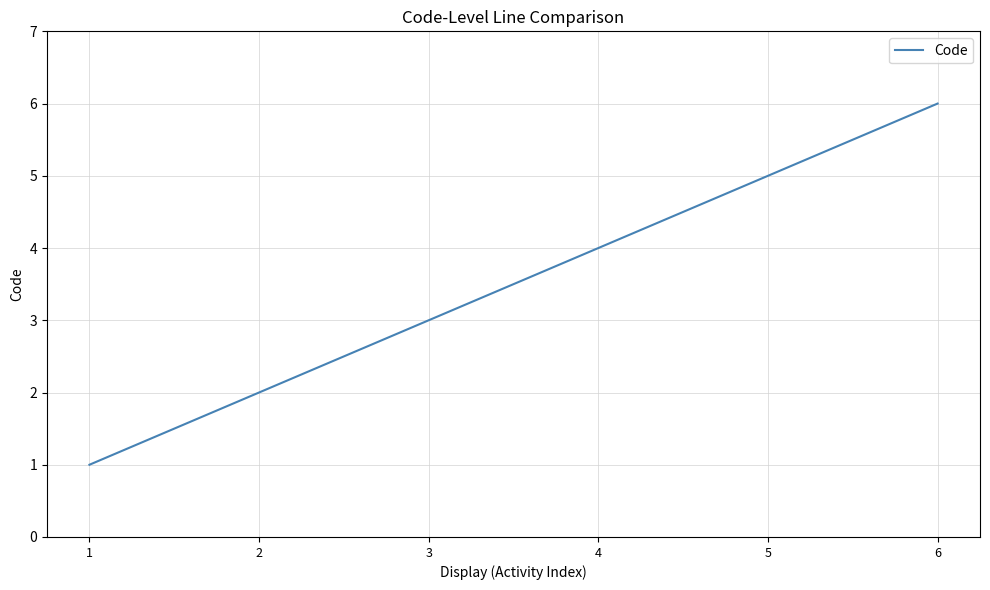

What is the ratio of the value at 6 to the value at 4?

1.5